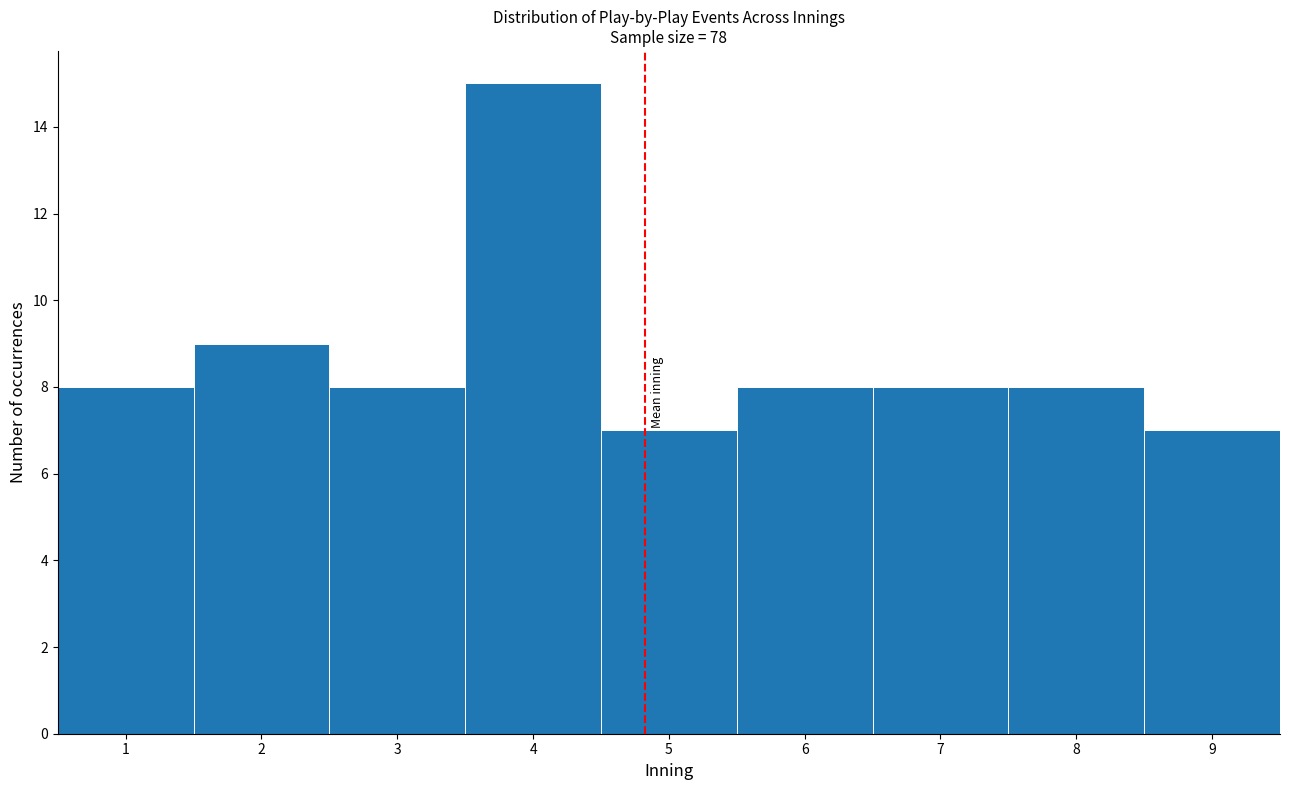

How tall is the bar that spans 4.5 to 5.5 on the x-axis? The values are not printed on the chart, so give them approximately, as read against the axis.

7